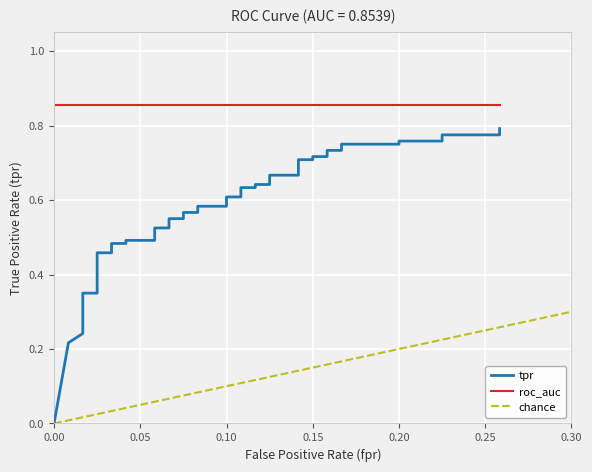

Which series has the largest total across all categories?

roc_auc